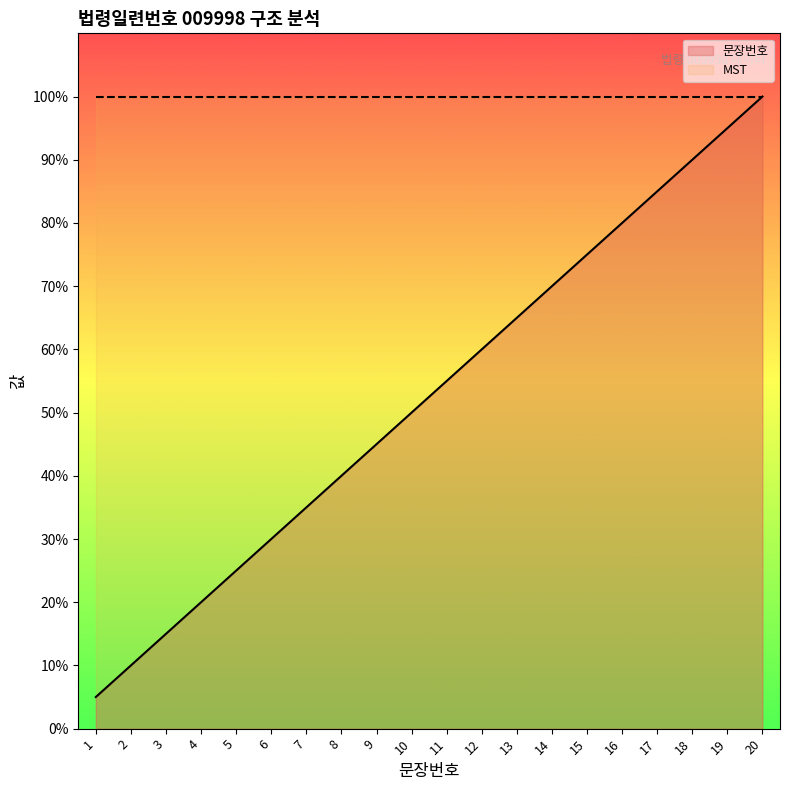

What is the difference between the second highest and second lowest values?

85.0